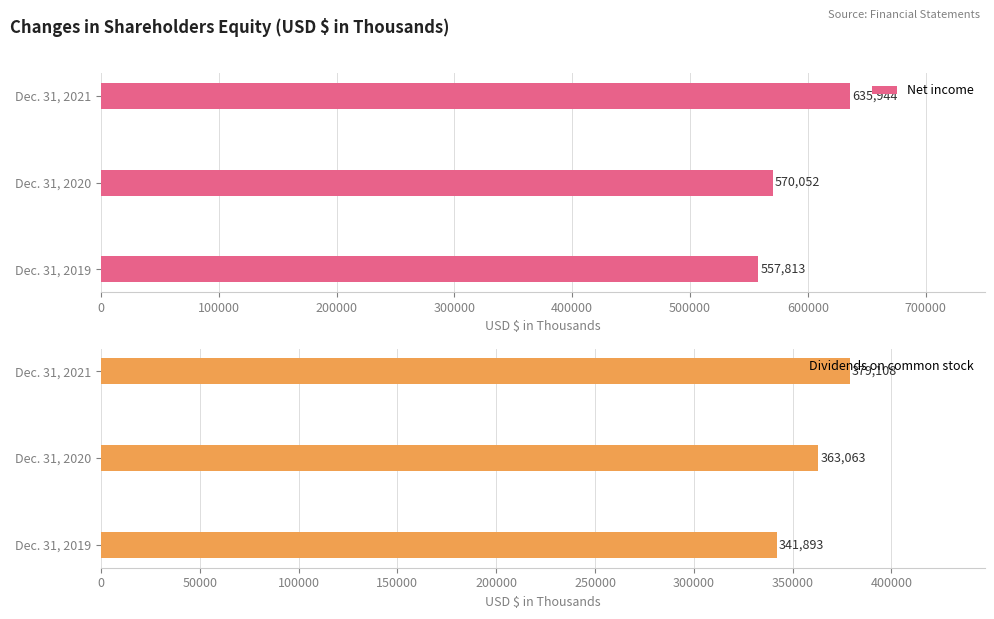

How many Net income values are between 557813 and 635944?

3